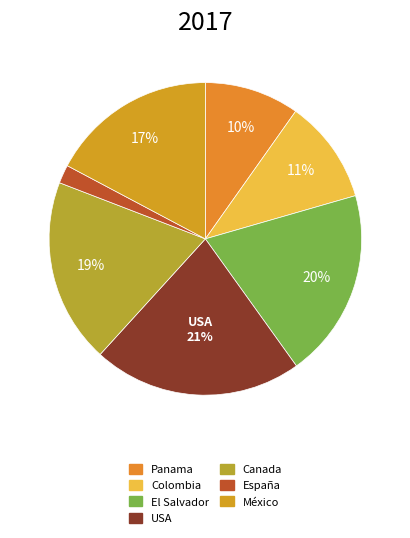

True or false: España accounts for 1% of the total.

False